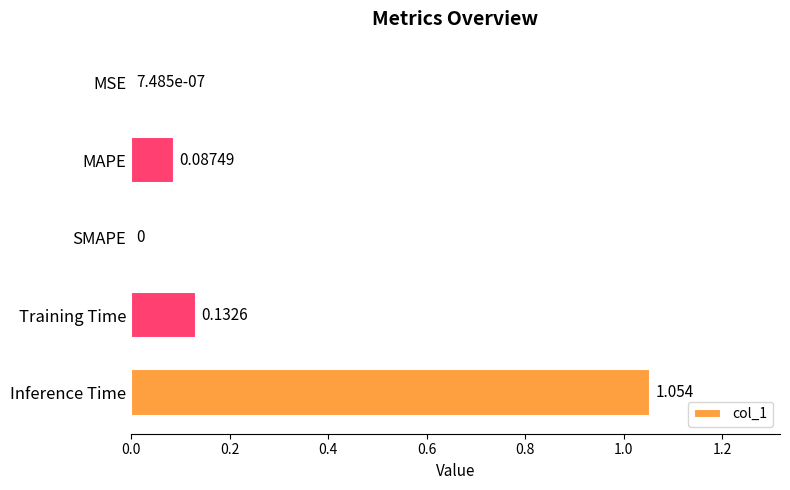

How many categories are shown in the chart?

5